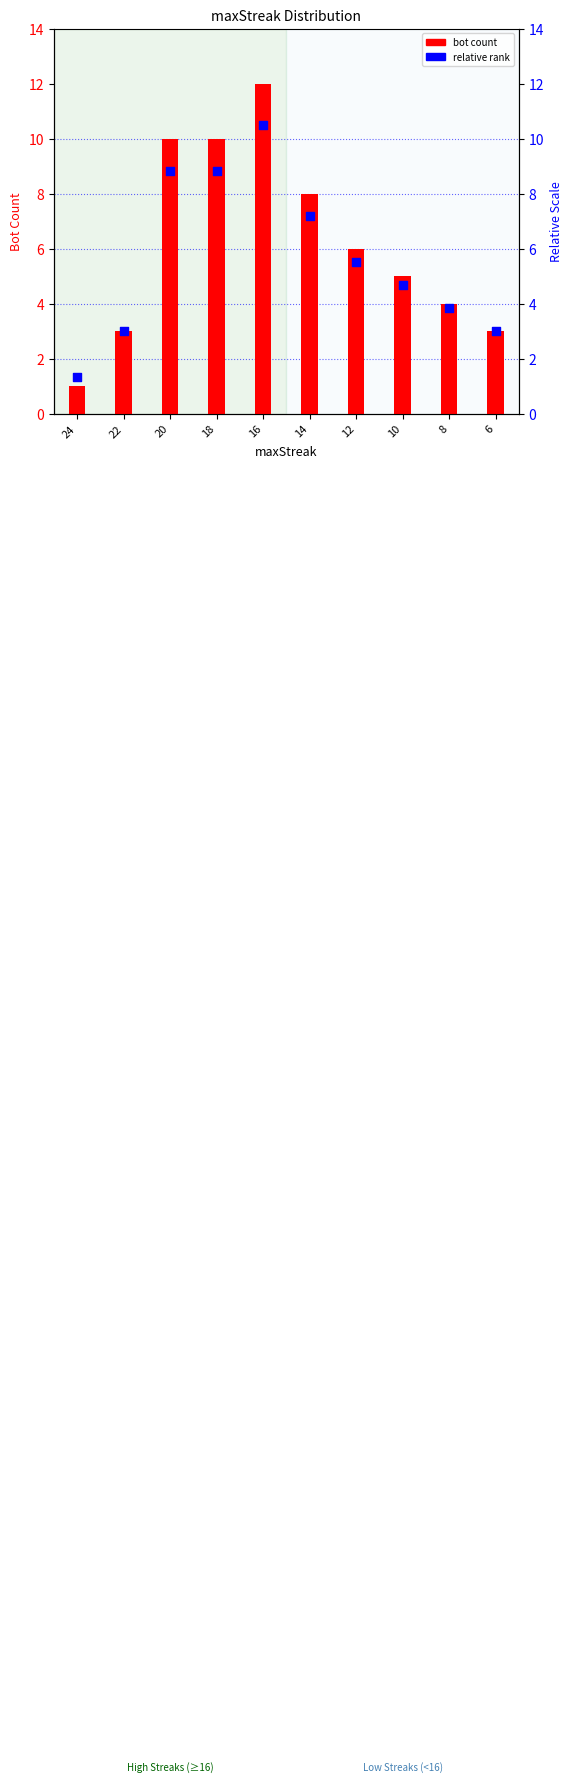

Is the value of relative rank at 18 greater than the value of bot count at 24?

Yes